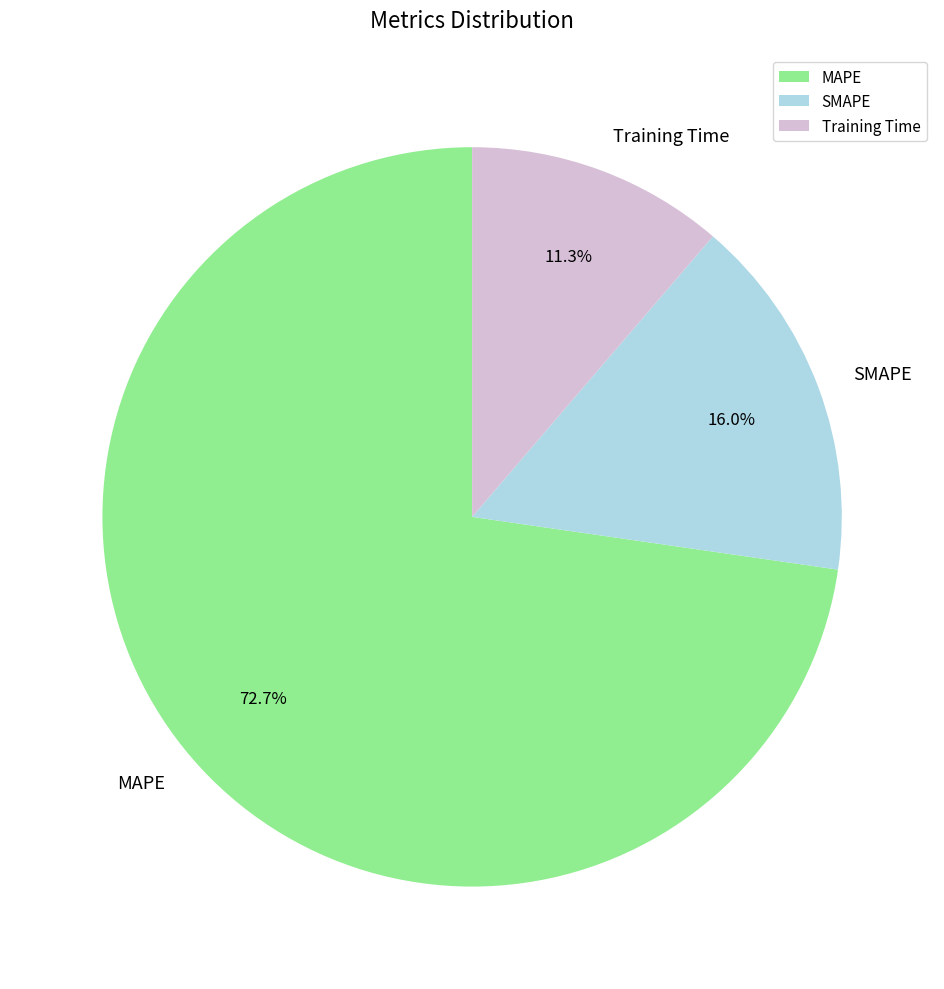

How much of the chart is everything except SMAPE?

84.0%